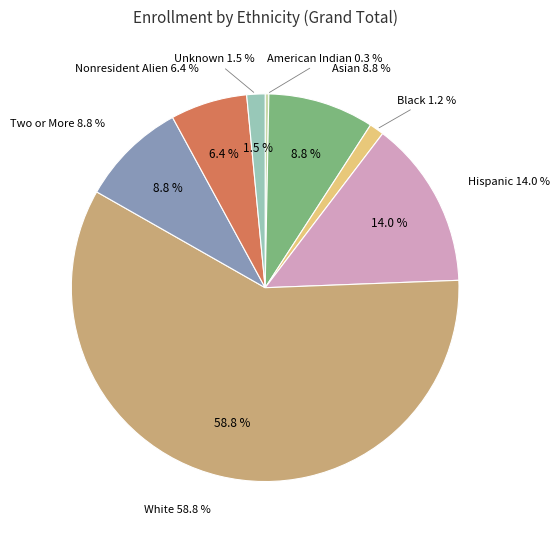

Is it true that Black is 11% of the pie?

False